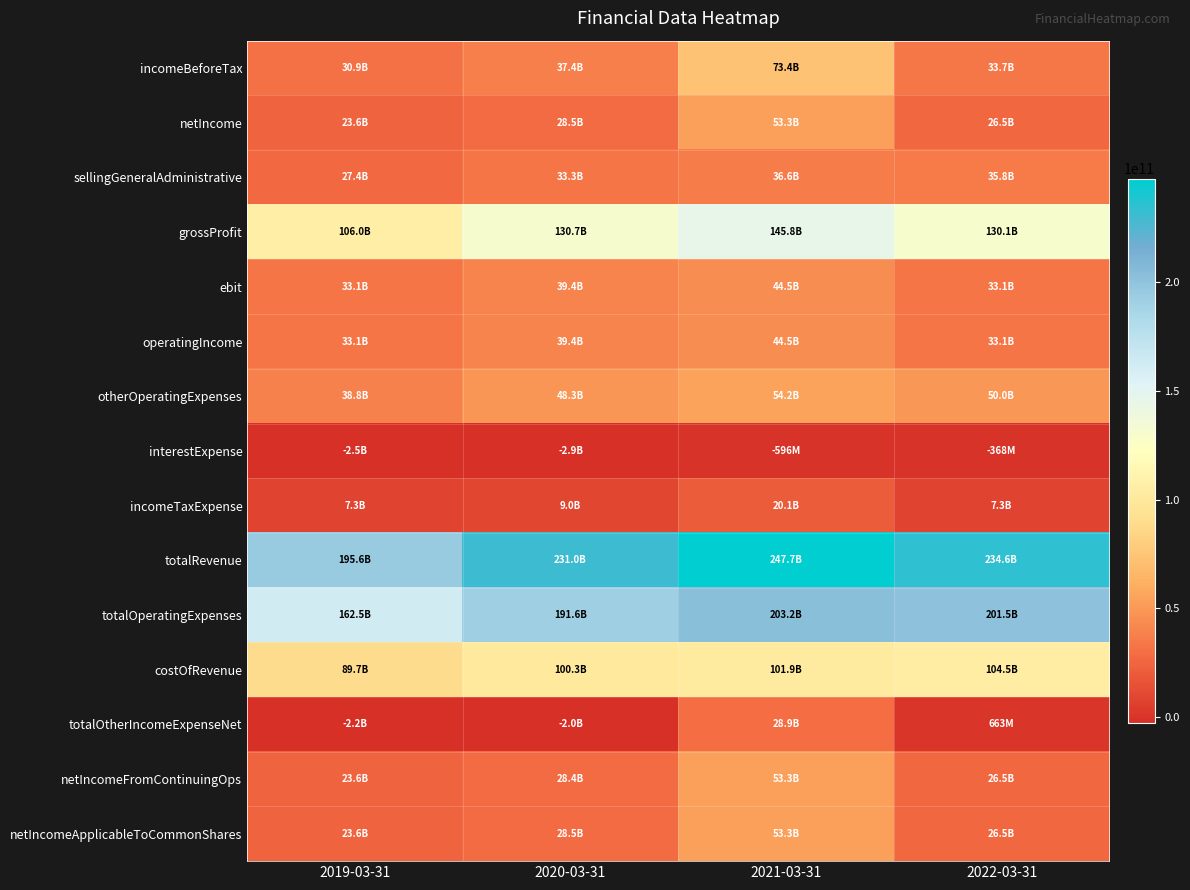

Which label corresponds to the smallest value in the chart?

2020-03-31